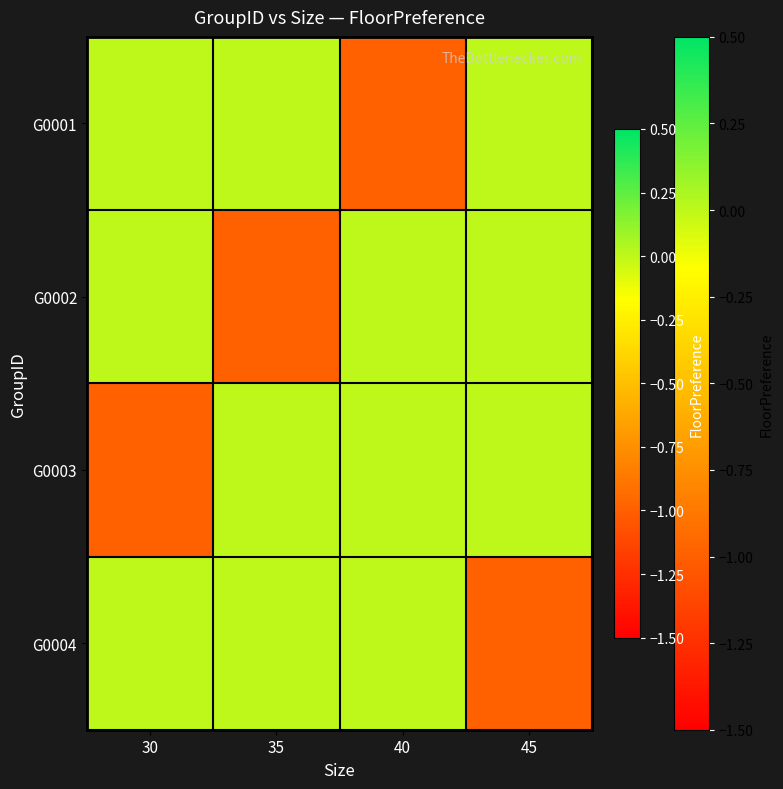

At which category does the chart reach its minimum across all series?

40